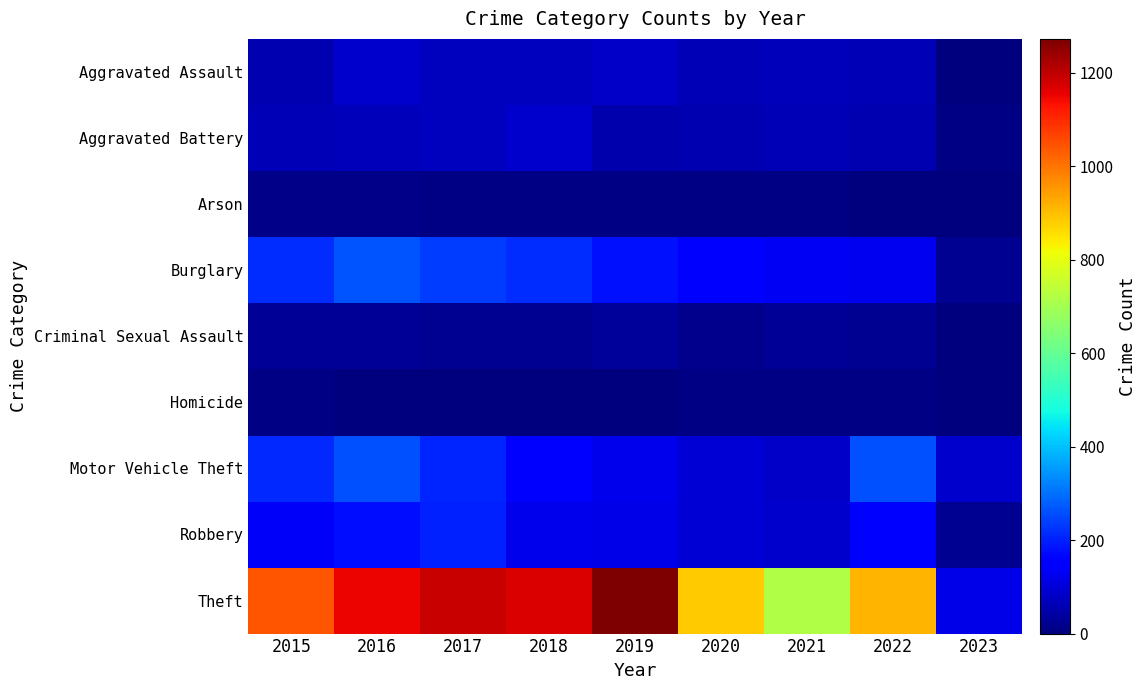

Which series changed the most between 2015 and 2022?

Theft